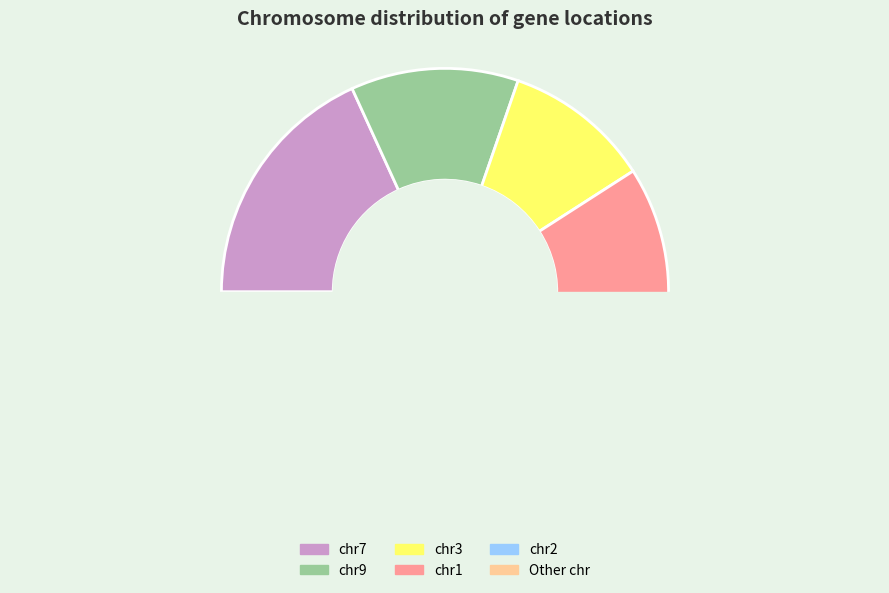

The chr14 slice represents 1% of the pie. True or false?

False